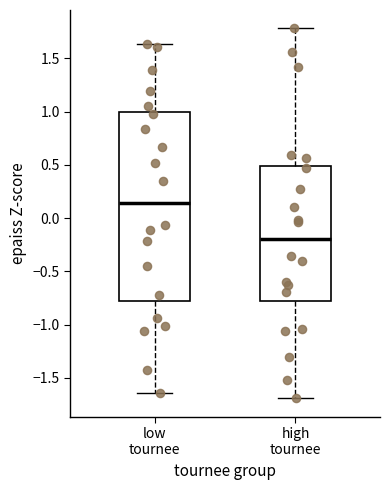

Reading left to right, read every box against the y-axis: the position of its median line, the range the box covers, and the ends of its whiskers. The values are not printed on the chart, so give them approximately, as read against the axis.

low tournee: median 0.15, box -0.80 to 1.00, whiskers -1.65 to 1.65
high tournee: median -0.20, box -0.80 to 0.50, whiskers -1.70 to 1.80